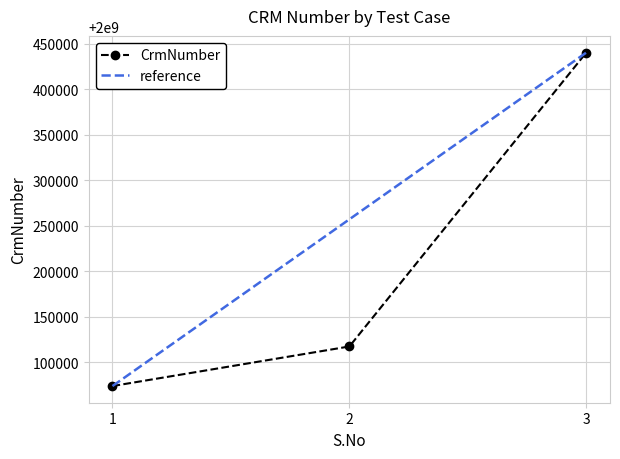

List the labels in order of value, smallest first.

1, 2, 3